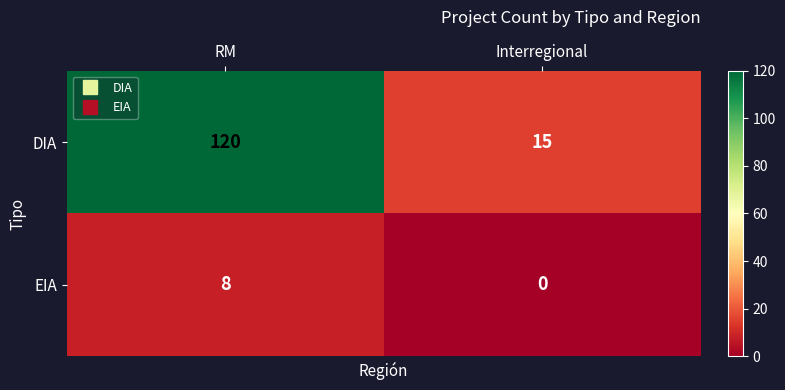

How many distinct data groups are displayed?

2